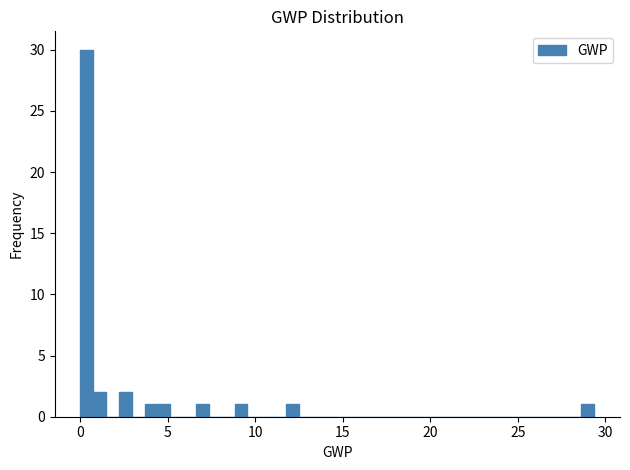

Around what value on the x-axis is the tallest bar? Give the approximate position of its centre, as read against the axis.

0.5